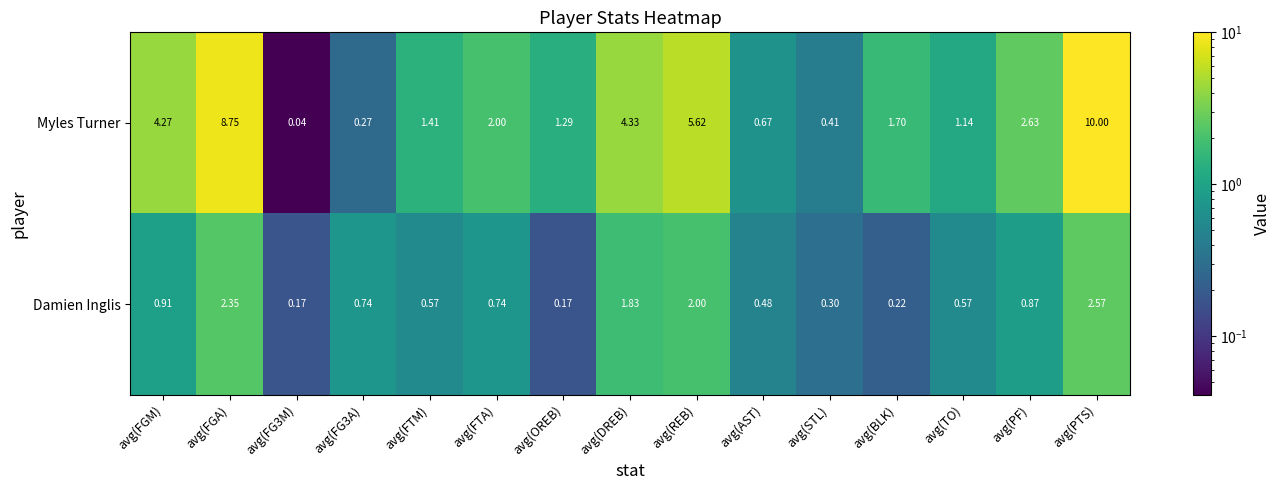

At which category does the chart reach its peak across all series?

avg(PTS)